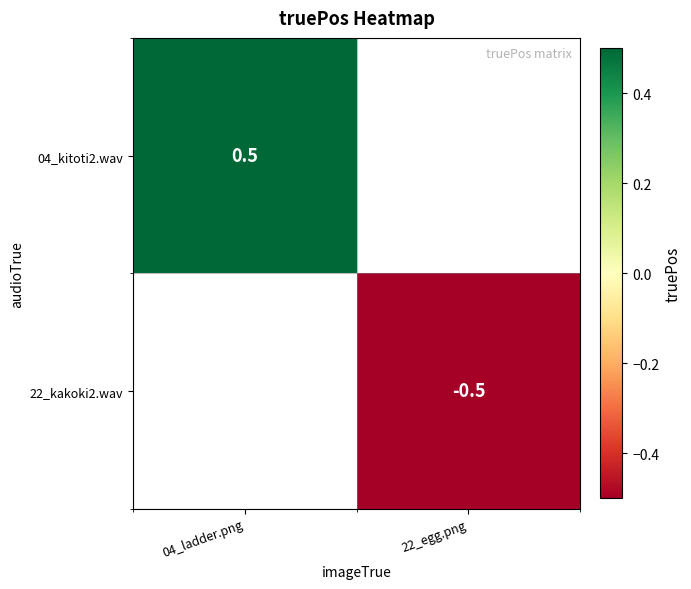

The value of 04_kitoti2.wav at 04_ladder.png is 0.5. True or false?

True